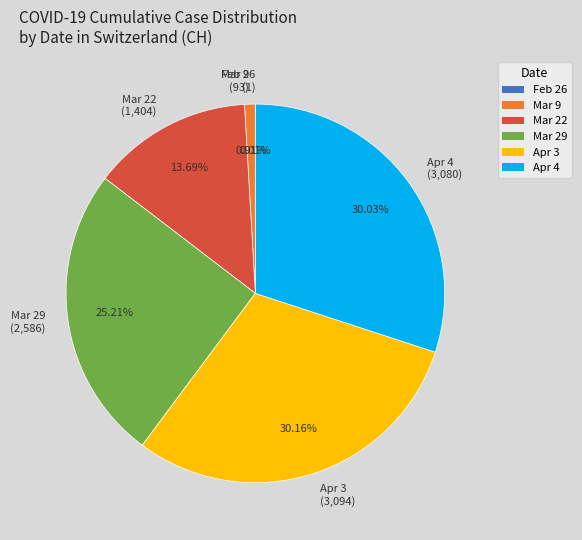

Is the sum of Apr 3 and Mar 29 greater than half?

Yes